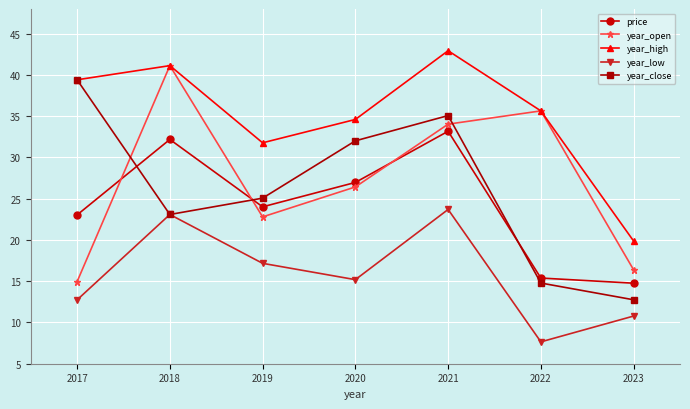

How many values in the year_high series are below 35?

3